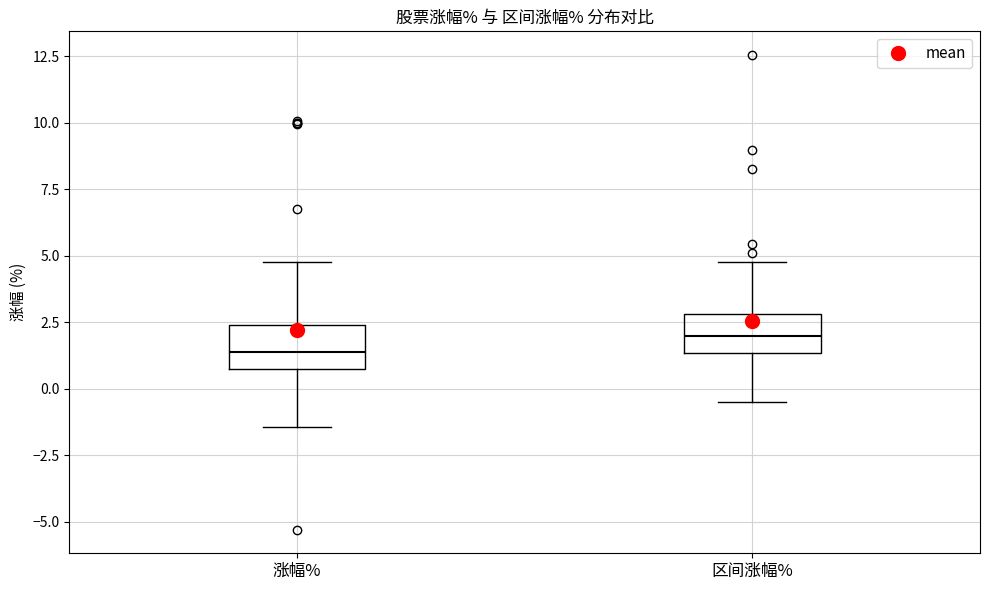

Which box has the highest median line?

区间涨幅%